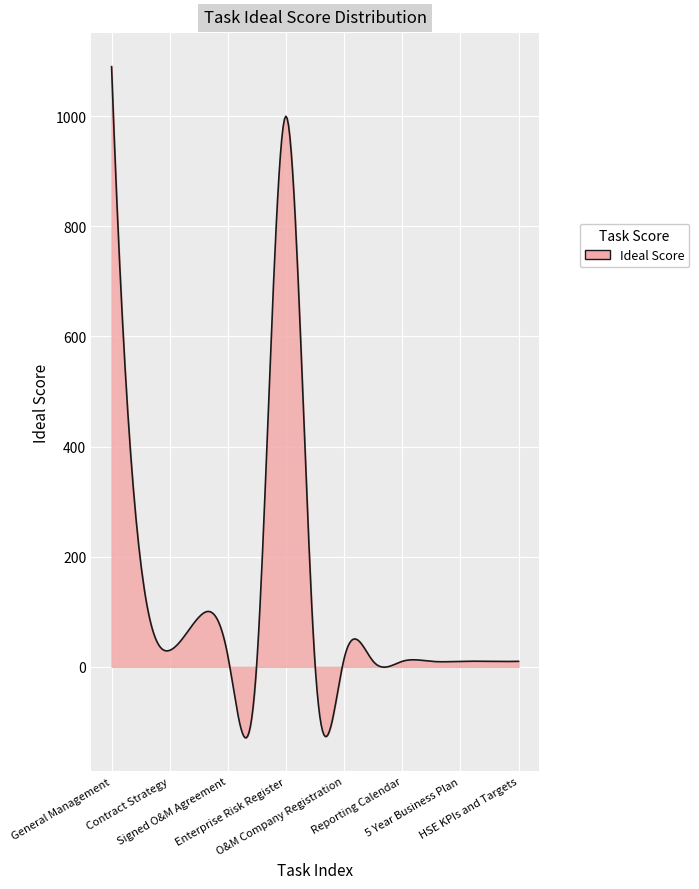

What is the maximum value shown in the chart?

1090.0